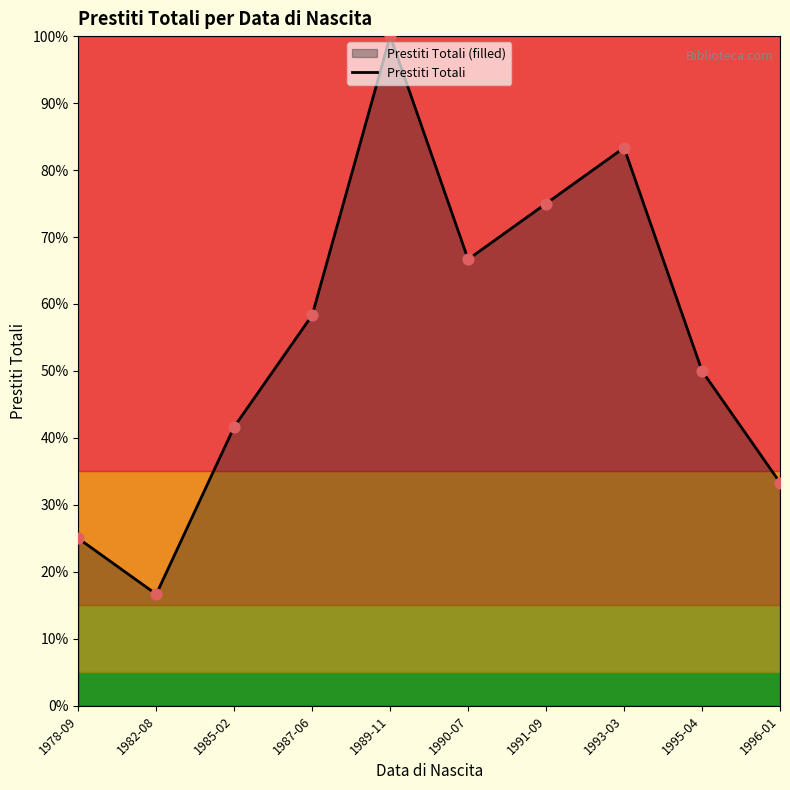

What is the change in value from 1989-11 to 1990-07?

-0.3